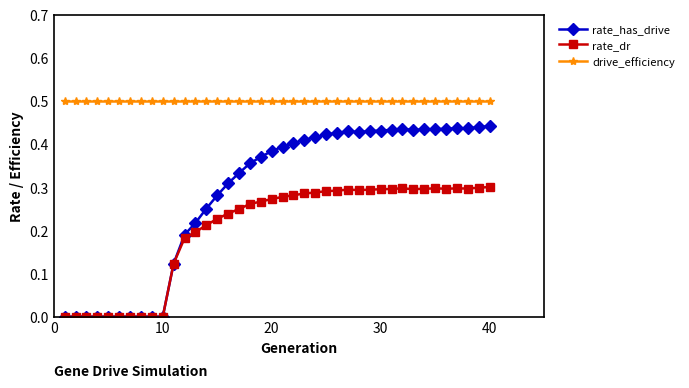

How many data points does each series have?

40